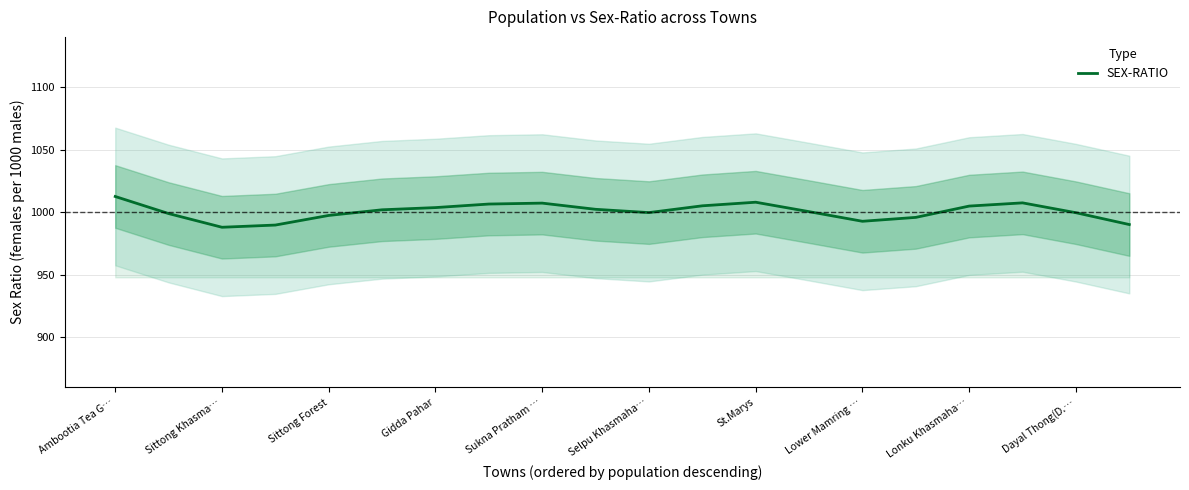

Is it true that SEX-RATIO equals 987.9 at Sittong Khasma…?

True